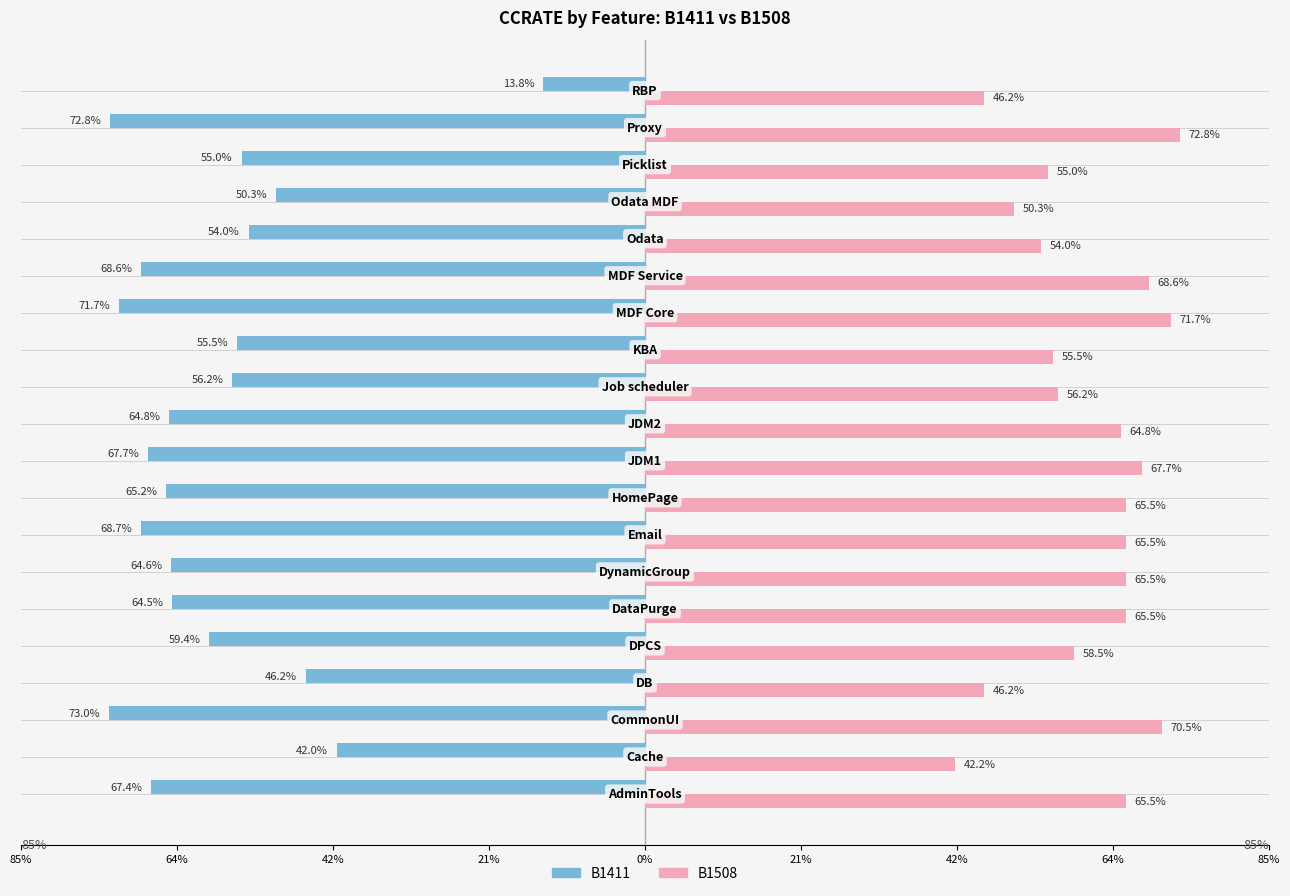

What are all the series names shown in the legend?

B1411, B1508